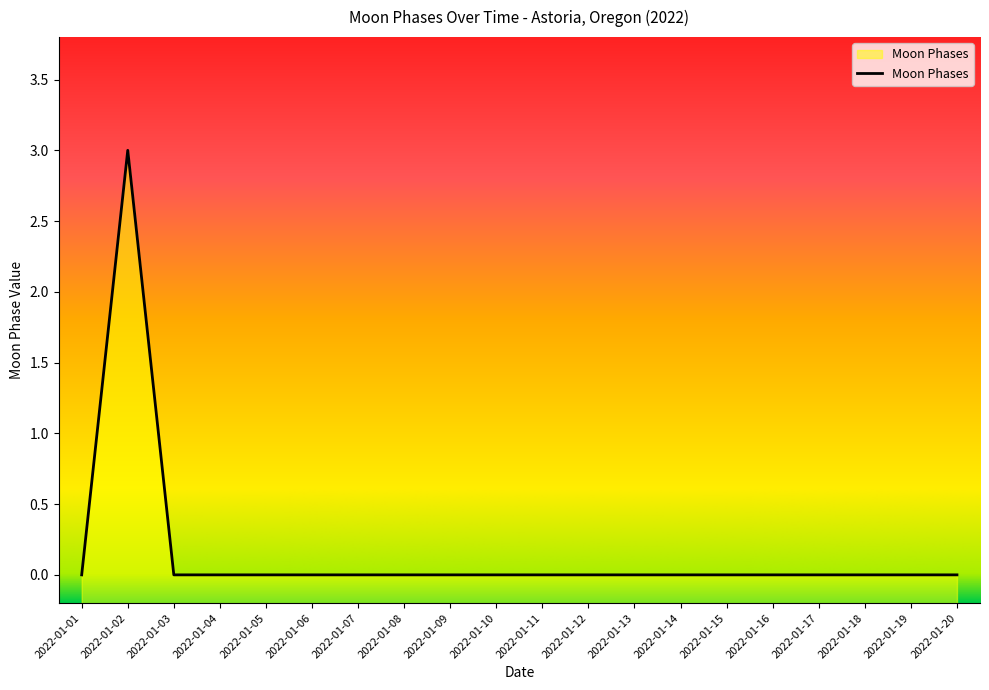

Which label corresponds to the largest value in the chart?

2022-01-02